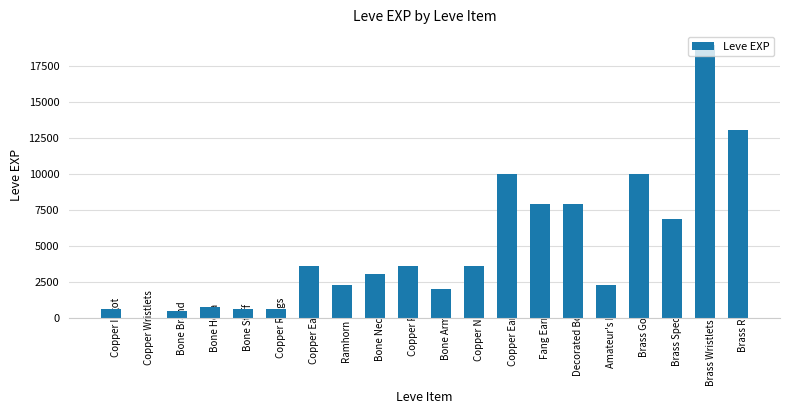

What is the change in value from Copper Wristlets to Brass Ring?

+13039